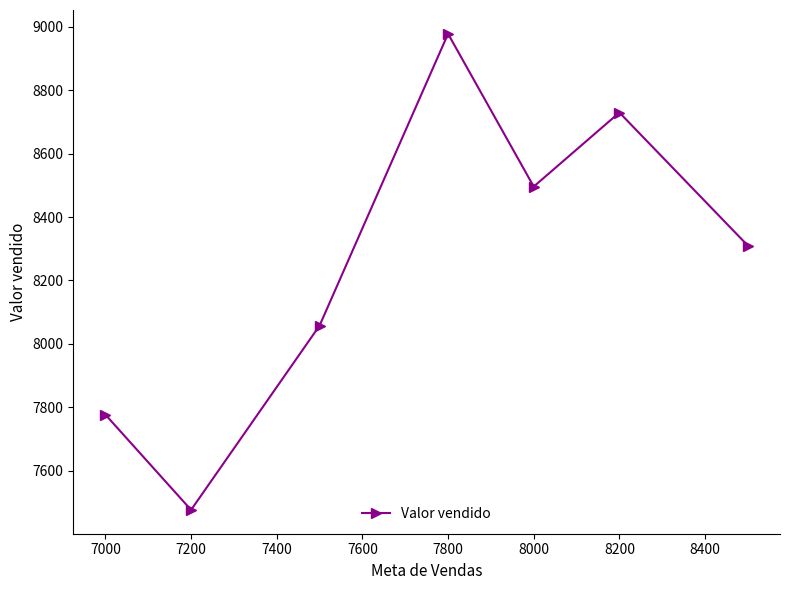

Reading right to left, extract all data points from this chart.

8309.7	8729.7	8496.0	8978.0	8057.5	7476.1	7776.6